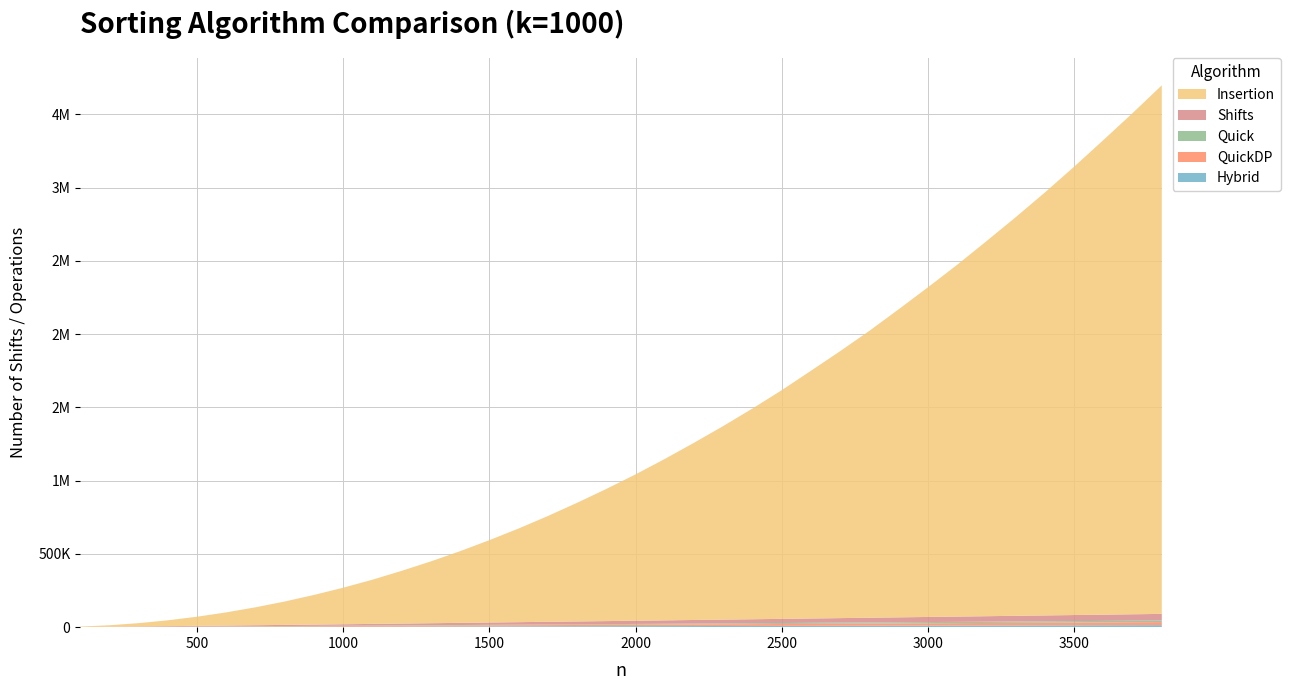

Reading right to left, transcribe all the data shown in this chart.

Insertion: 3608110.0	3420770.0	3239280.0	3060140.0	2886890.0	2720470.0	2559540.0	2401320.0	2249980.0	2102940.0	1958560.0	1822440.0	1691080.0	1560950.0	1438530.0	1321320.0	1209700.0	1101780.0	998916.0	902041.0	809904.0	721978.0	639289.0	562099.0	489555.0	421989.0	359950.0	301750.0	249498.0	202342.0	159686.0	122417.0	89846.5	62319.6	39875.2	22494.9	9942.7	2483.8
Shifts: 45304.0	44004.0	42704.0	41404.0	40104.0	38804.0	37504.0	36204.0	34904.0	33604.0	32304.0	31004.0	29704.0	28404.0	27104.0	25804.0	24504.0	23204.0	21952.0	20752.0	19552.0	18352.0	17152.0	15952.0	14752.0	13552.0	12352.0	11152.0	9976.0	8876.0	7776.0	6676.0	5576.0	4488.0	3488.0	2488.0	1544.0	672.0
Quick: 10659.6	10343.9	10025.8	9702.7	9387.1	9080.5	8773.7	8458.6	8158.9	7842.8	7540.0	7234.7	6934.5	6633.7	6325.5	6029.4	5735.3	5438.8	5145.7	4851.3	4562.6	4275.4	3992.6	3707.3	3423.9	3147.0	2874.0	2598.4	2329.7	2065.6	1802.9	1546.5	1294.2	1046.6	807.9	576.9	356.9	155.5
QuickDP: 20829.2	20241.1	19585.7	19021.4	18379.0	17776.0	17144.2	16524.2	15957.3	15311.9	14679.0	14083.8	13450.6	12861.5	12275.5	11711.6	11161.8	10564.7	9983.2	9365.6	8821.7	8257.2	7699.6	7129.0	6559.0	6044.3	5487.4	4942.0	4433.5	3920.5	3405.2	2881.0	2418.1	1936.9	1486.7	1042.6	631.9	262.6
Hybrid: 13843.2	13451.1	13059.9	12658.0	12255.0	11871.0	11490.1	11092.4	10718.7	10322.0	9940.2	9550.2	9171.6	8786.6	8400.8	8025.4	7645.3	7269.4	6890.0	6512.3	6141.8	5769.0	5406.3	5033.2	4665.0	4296.8	3941.8	3579.3	3221.4	2871.5	2517.8	2177.8	1834.8	1498.9	1170.1	850.7	538.6	245.9